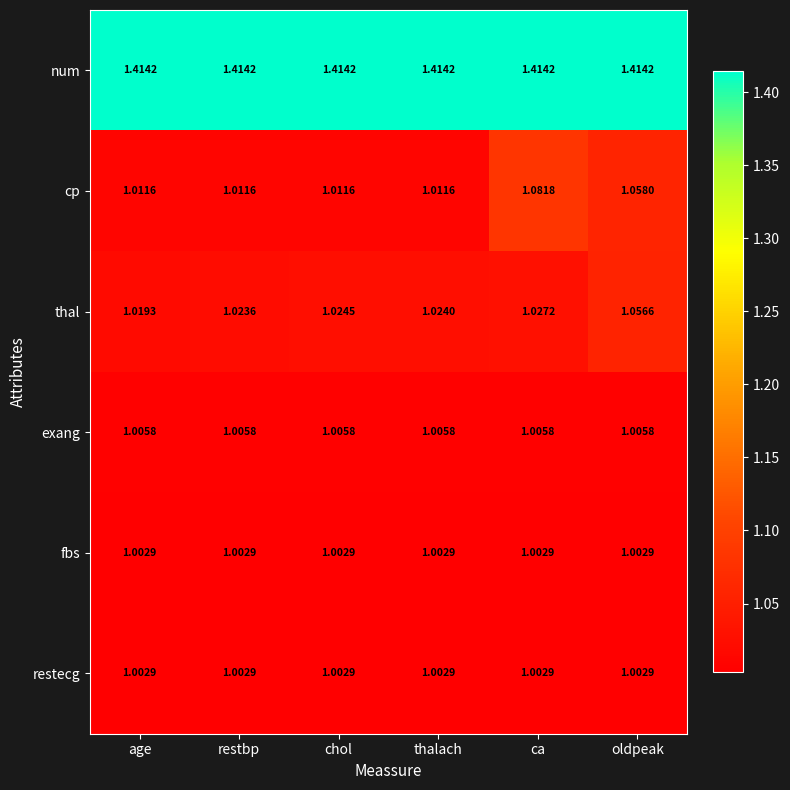

Count the number of data series in this chart.

6